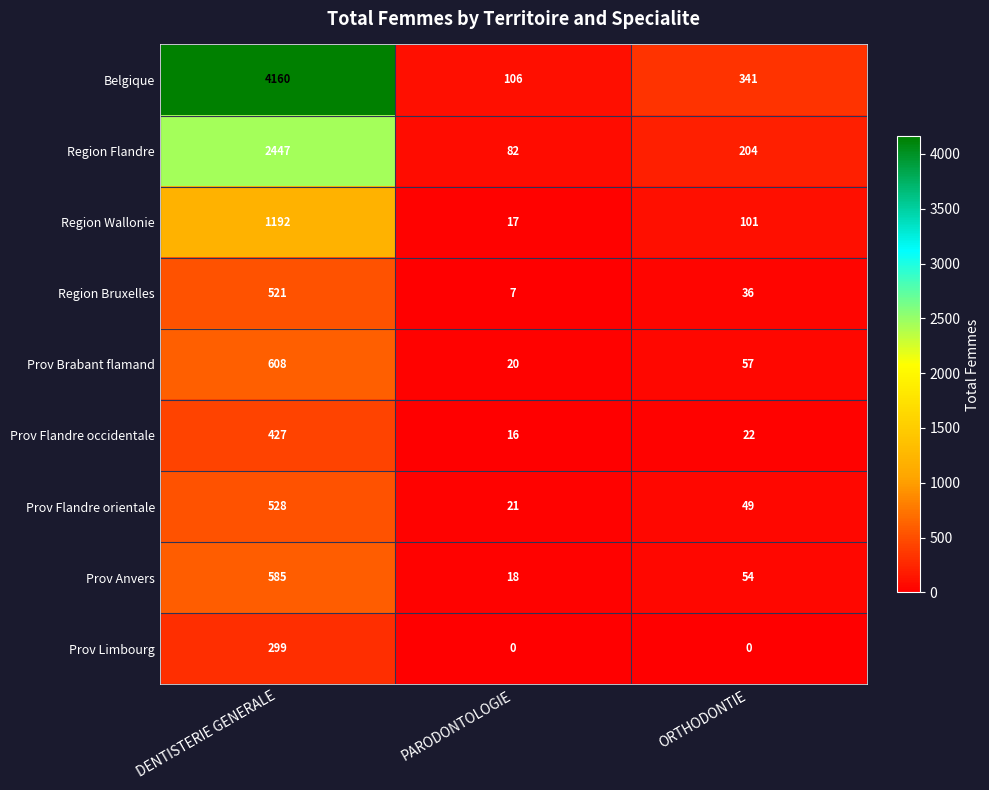

What is the difference between the maximum and minimum values in the Prov Flandre orientale series?

507